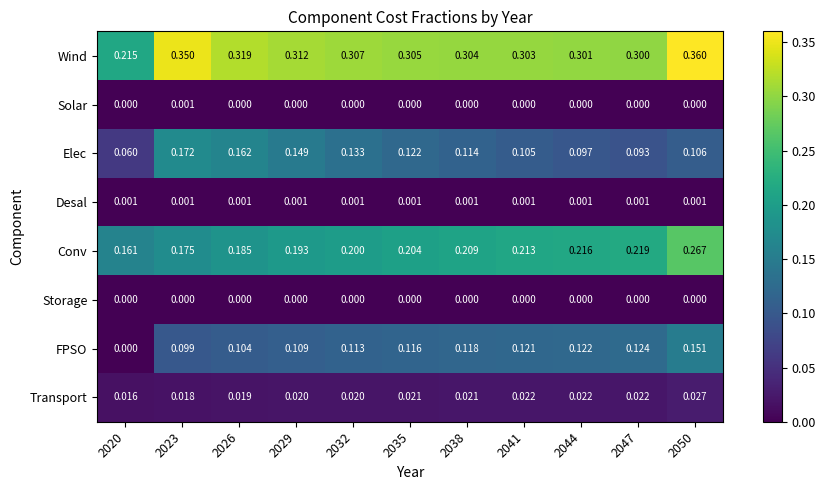

Which series has the largest total across all categories?

Wind